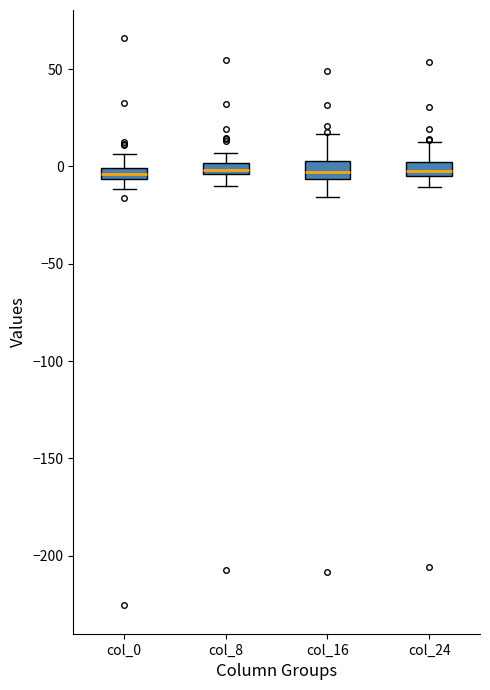

Where is the upper edge of the box for col_0 on the y-axis? The values are not printed on the chart, so give them approximately, as read against the axis.

0